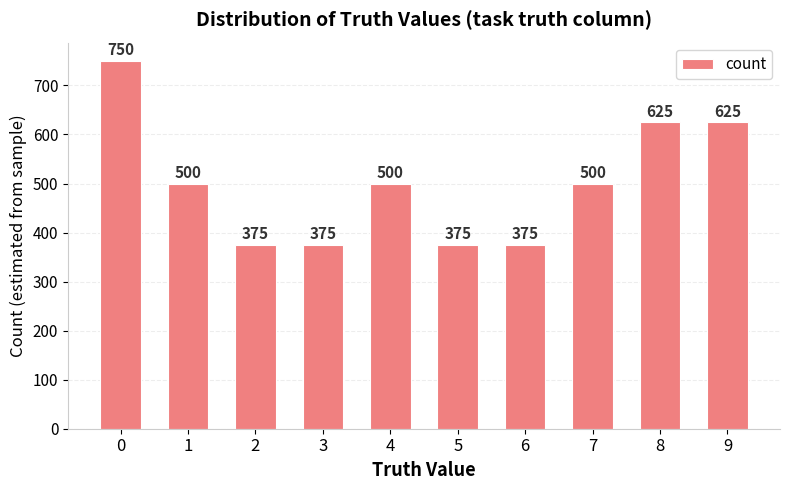

Does the chart contain stacked bars?

No